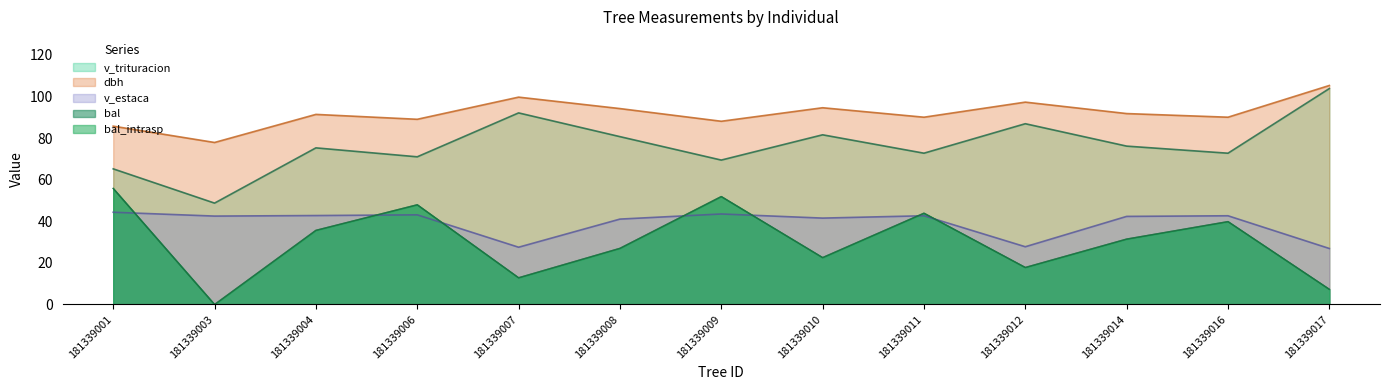

At which category is the sum across all series the highest?

181339001